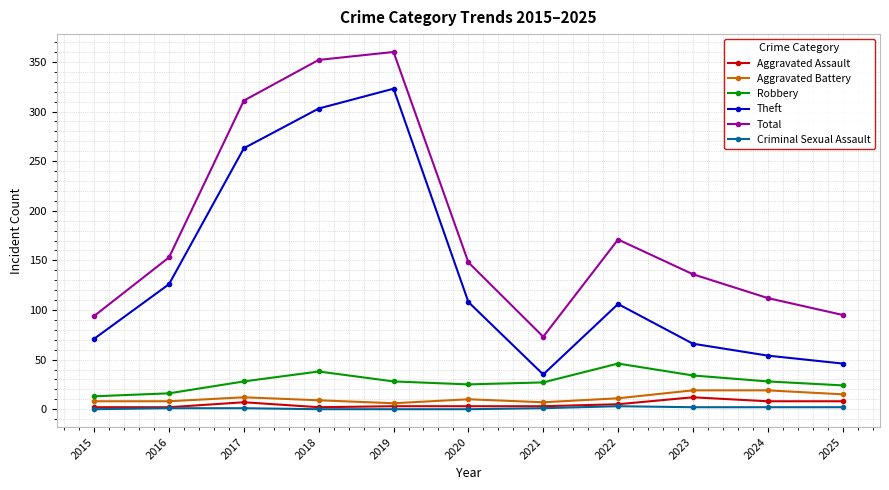

Is the value of Aggravated Assault at 2024 greater than the value of Theft at 2017?

No